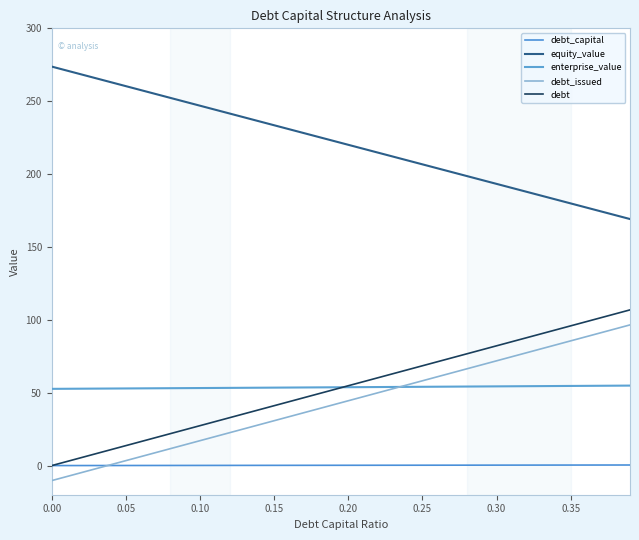

At how many categories does at least one series exceed 149?

40